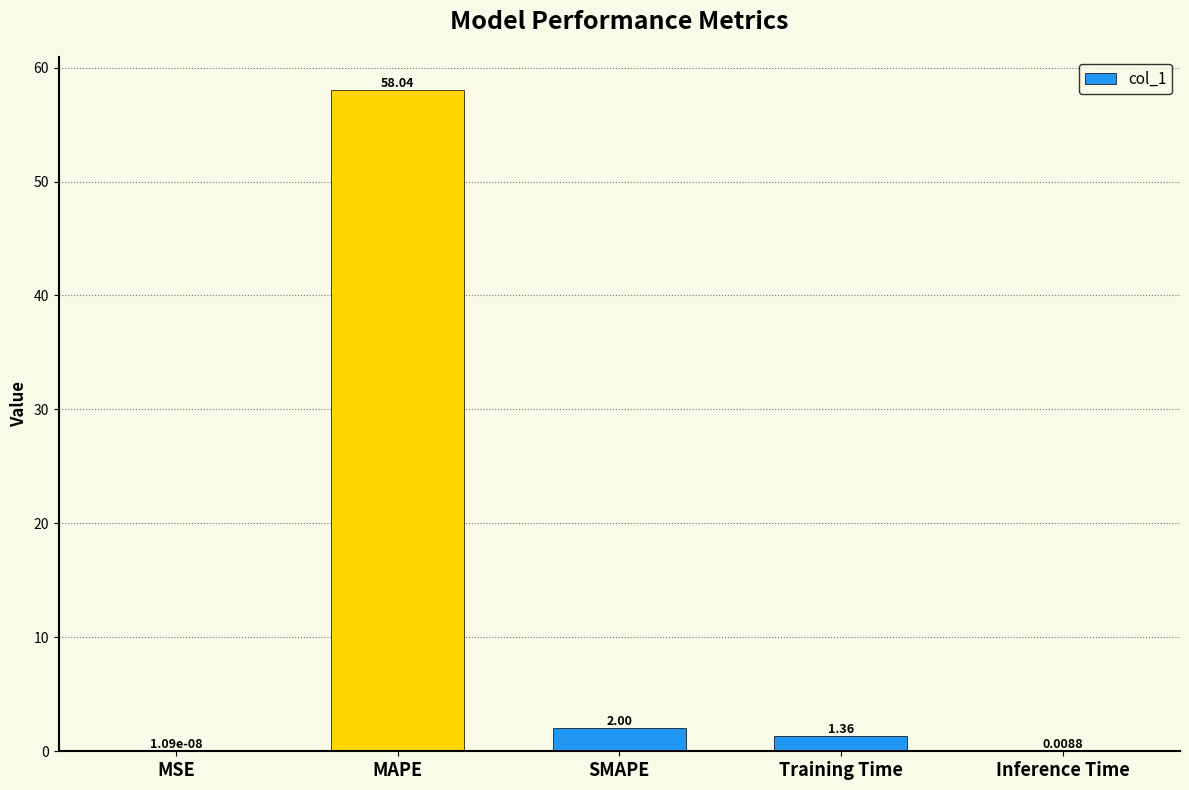

Which has a higher value, MAPE or SMAPE?

MAPE